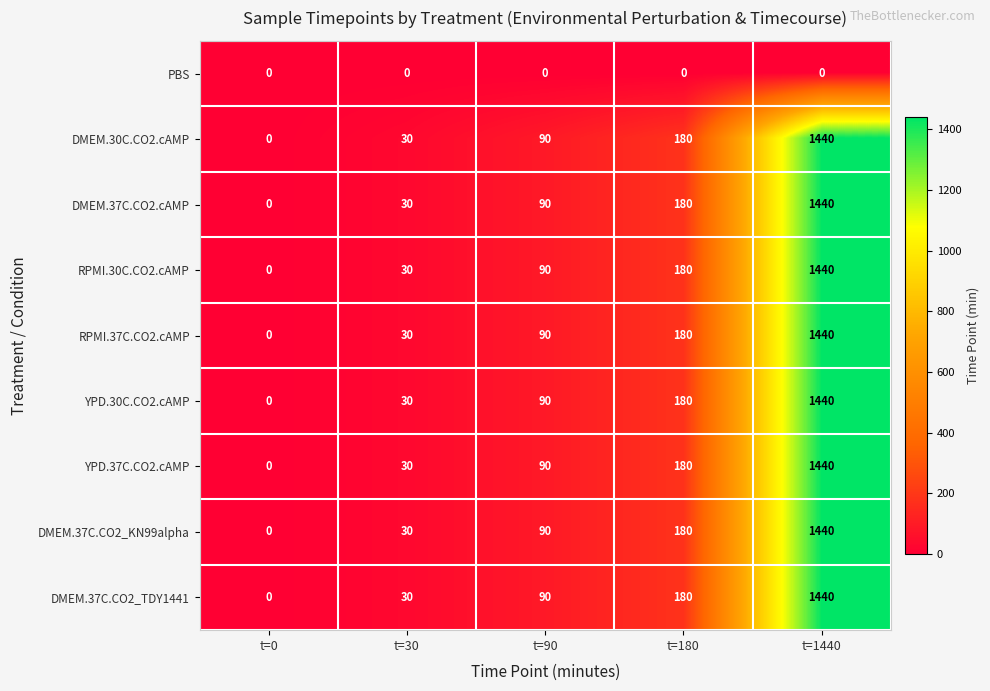

Which category has the highest value across all series?

t=1440